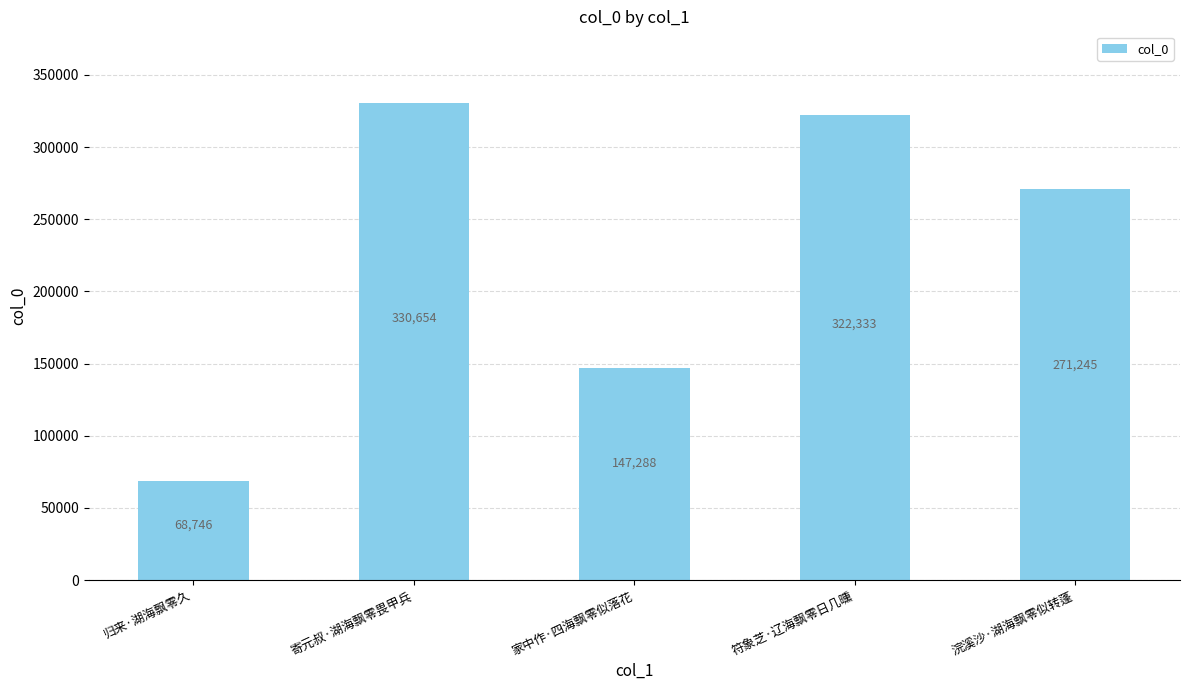

How many data points are less than 271245?

2